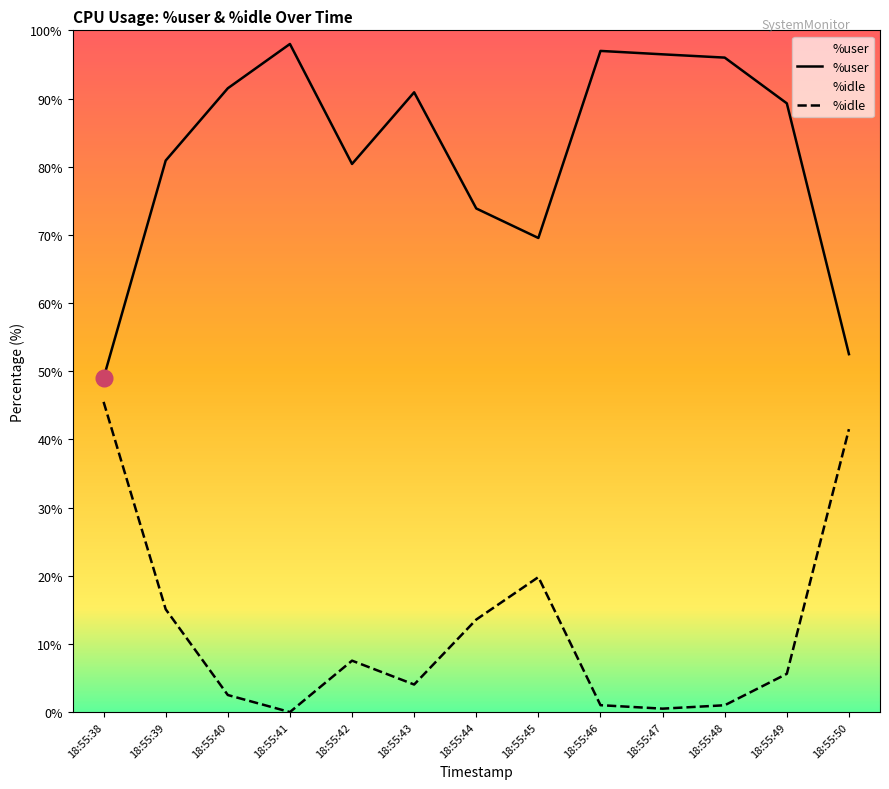

What is the value of the %idle point at the 5th from the left?

7.5